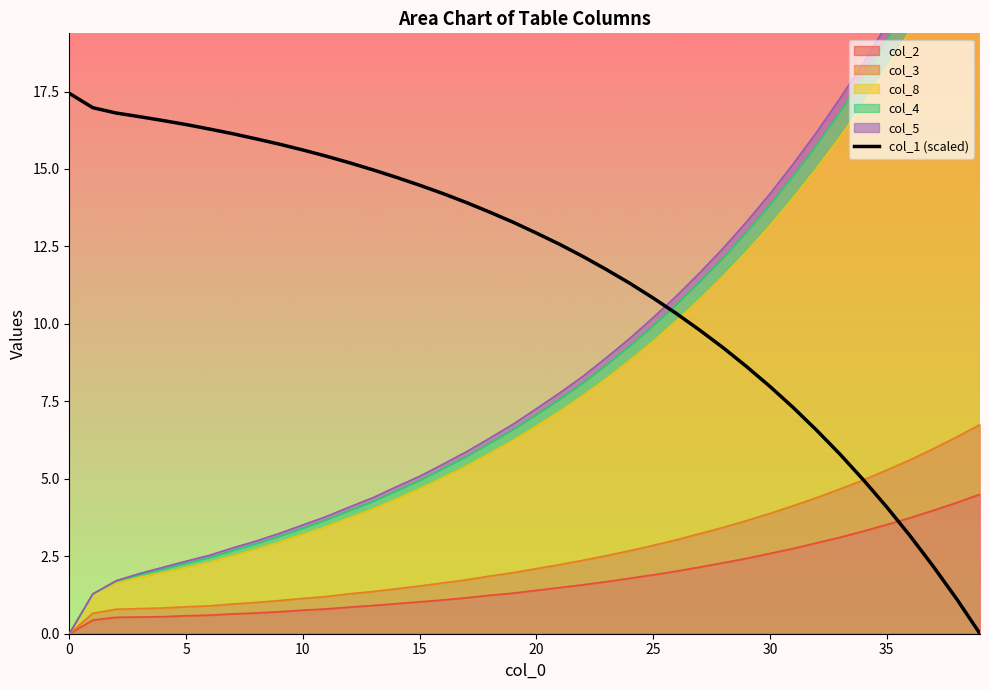

True or false: the data shows 6.6 at 32.

True